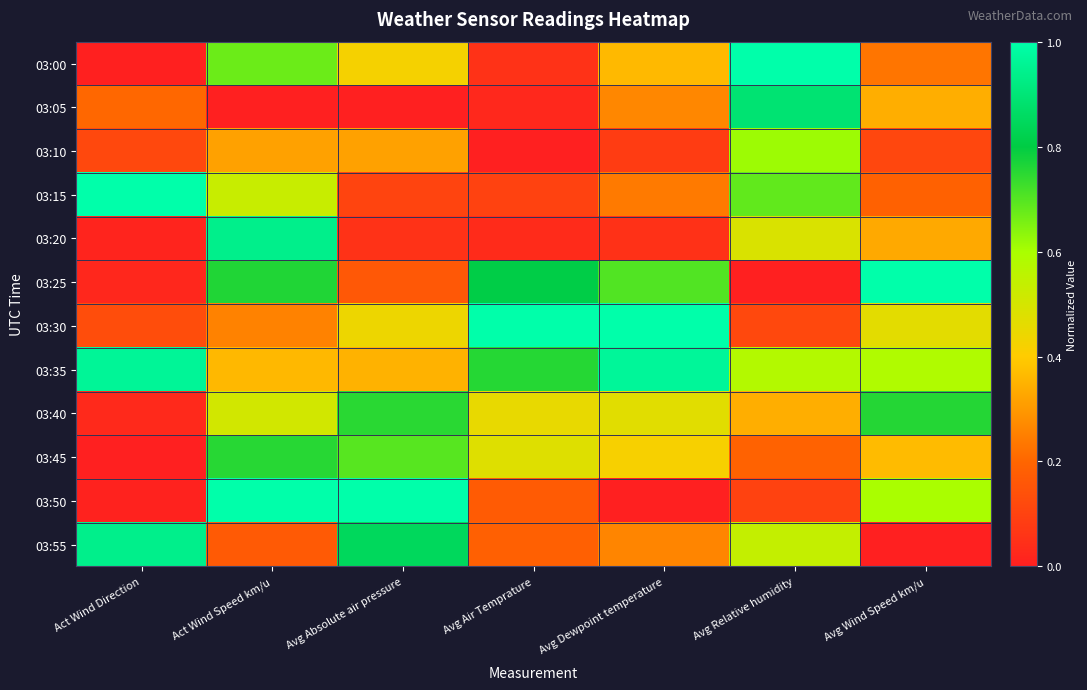

Reading left to right, what are all the values shown in this chart?

03:00: Act Wind Direction=0.0	Act Wind Speed km/u=0.7	Avg Absolute air pressure=0.4	Avg Air Temprature=0.1	Avg Dewpoint temperature=0.4	Avg Relative humidity=1.0	Avg Wind Speed km/u=0.2
03:05: Act Wind Direction=0.2	Act Wind Speed km/u=0.0	Avg Absolute air pressure=0.0	Avg Air Temprature=0.0	Avg Dewpoint temperature=0.3	Avg Relative humidity=0.9	Avg Wind Speed km/u=0.3
03:10: Act Wind Direction=0.1	Act Wind Speed km/u=0.3	Avg Absolute air pressure=0.3	Avg Air Temprature=0.0	Avg Dewpoint temperature=0.1	Avg Relative humidity=0.6	Avg Wind Speed km/u=0.1
03:15: Act Wind Direction=1.0	Act Wind Speed km/u=0.5	Avg Absolute air pressure=0.1	Avg Air Temprature=0.1	Avg Dewpoint temperature=0.2	Avg Relative humidity=0.7	Avg Wind Speed km/u=0.2
03:20: Act Wind Direction=0.0	Act Wind Speed km/u=0.9	Avg Absolute air pressure=0.1	Avg Air Temprature=0.0	Avg Dewpoint temperature=0.1	Avg Relative humidity=0.5	Avg Wind Speed km/u=0.3
03:25: Act Wind Direction=0.0	Act Wind Speed km/u=0.8	Avg Absolute air pressure=0.2	Avg Air Temprature=0.8	Avg Dewpoint temperature=0.7	Avg Relative humidity=0.0	Avg Wind Speed km/u=1.0
03:30: Act Wind Direction=0.1	Act Wind Speed km/u=0.3	Avg Absolute air pressure=0.4	Avg Air Temprature=1.0	Avg Dewpoint temperature=1.0	Avg Relative humidity=0.1	Avg Wind Speed km/u=0.5
03:35: Act Wind Direction=1.0	Act Wind Speed km/u=0.4	Avg Absolute air pressure=0.4	Avg Air Temprature=0.8	Avg Dewpoint temperature=1.0	Avg Relative humidity=0.6	Avg Wind Speed km/u=0.6
03:40: Act Wind Direction=0.0	Act Wind Speed km/u=0.5	Avg Absolute air pressure=0.8	Avg Air Temprature=0.5	Avg Dewpoint temperature=0.5	Avg Relative humidity=0.3	Avg Wind Speed km/u=0.8
03:45: Act Wind Direction=0.0	Act Wind Speed km/u=0.8	Avg Absolute air pressure=0.7	Avg Air Temprature=0.5	Avg Dewpoint temperature=0.4	Avg Relative humidity=0.2	Avg Wind Speed km/u=0.4
03:50: Act Wind Direction=0.0	Act Wind Speed km/u=1.0	Avg Absolute air pressure=1.0	Avg Air Temprature=0.2	Avg Dewpoint temperature=0.0	Avg Relative humidity=0.1	Avg Wind Speed km/u=0.6
03:55: Act Wind Direction=0.9	Act Wind Speed km/u=0.2	Avg Absolute air pressure=0.8	Avg Air Temprature=0.2	Avg Dewpoint temperature=0.3	Avg Relative humidity=0.5	Avg Wind Speed km/u=0.0